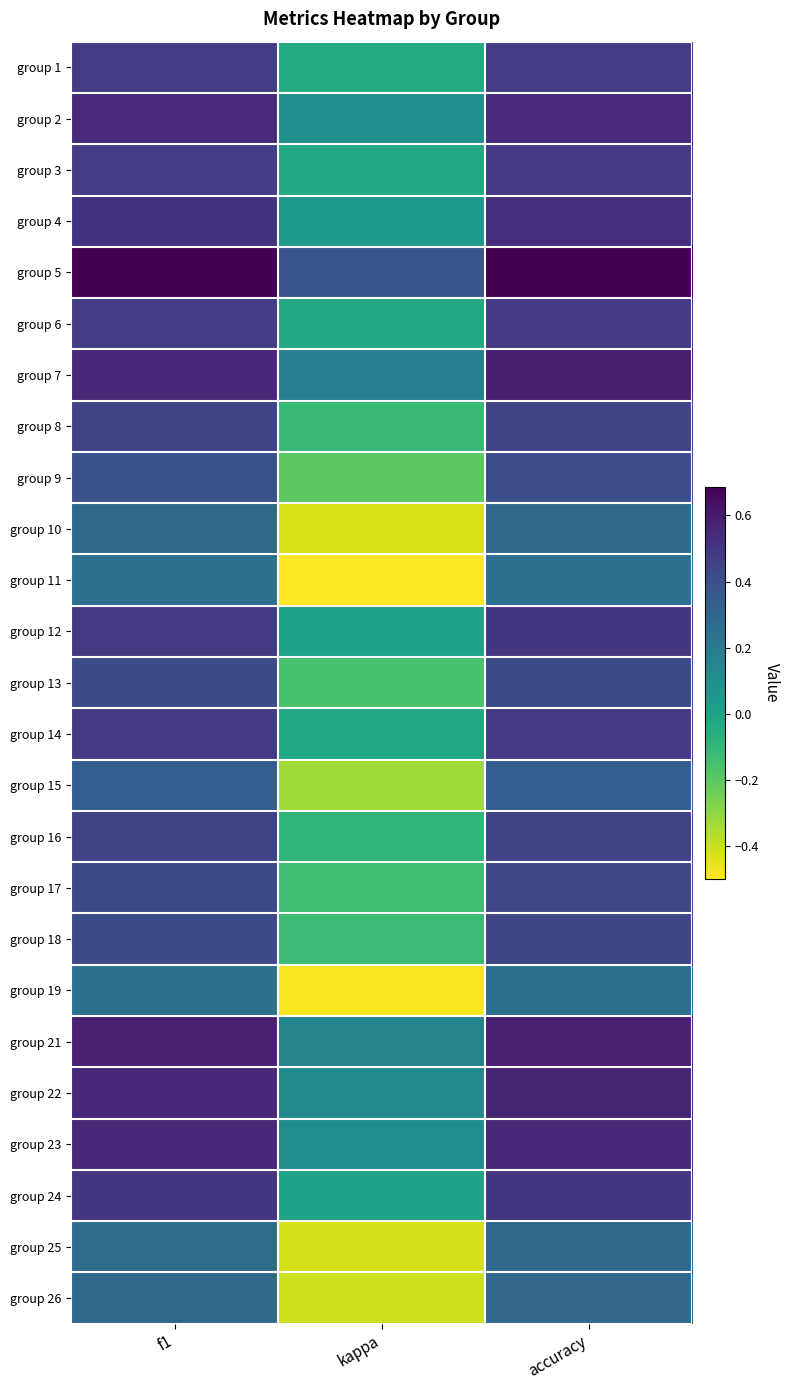

What is the difference between the highest and lowest values at f1?

0.4